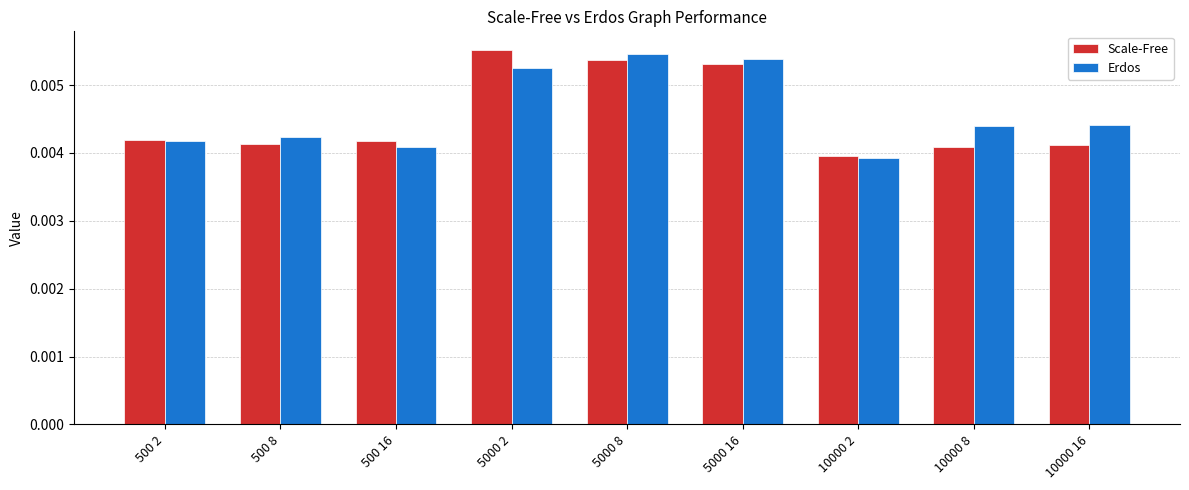

What are all the series names shown in the legend?

Scale-Free, Erdos